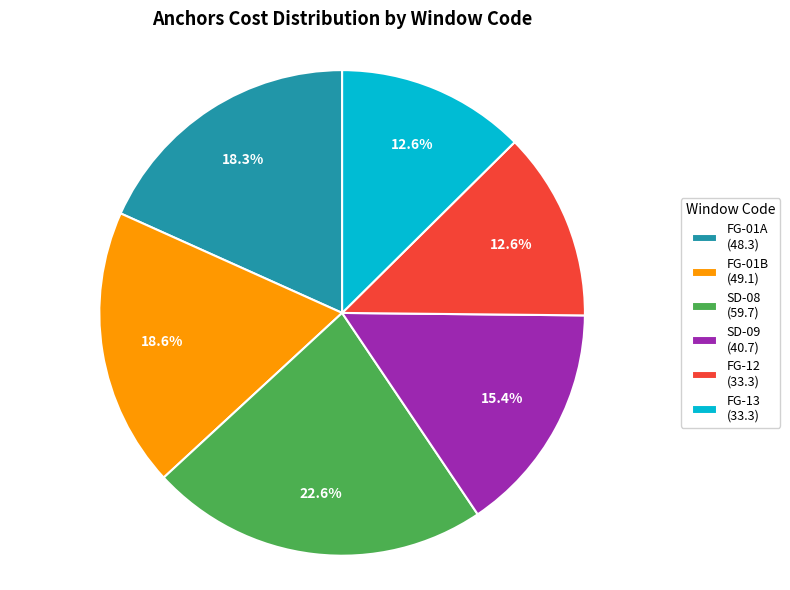

To the nearest percent, what is the combined percentage of FG-13 and FG-12?

25%